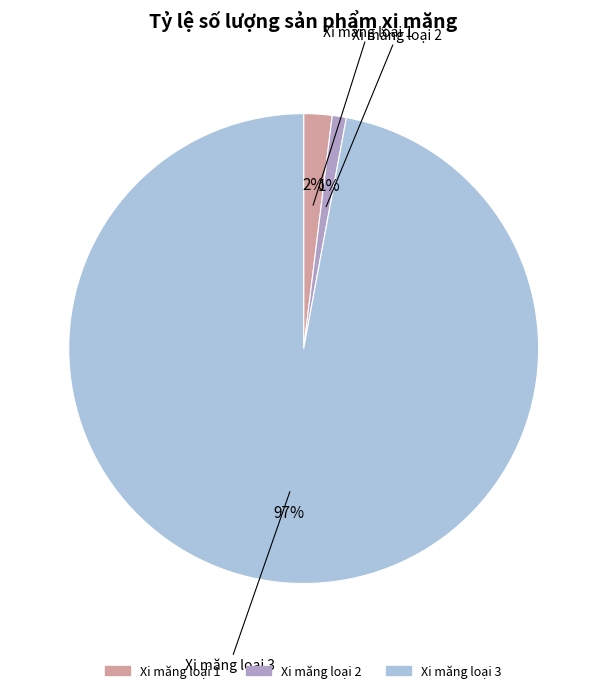

What is the ratio of the value at Xi măng loại 1 to the value at Xi măng loại 2?

2.0